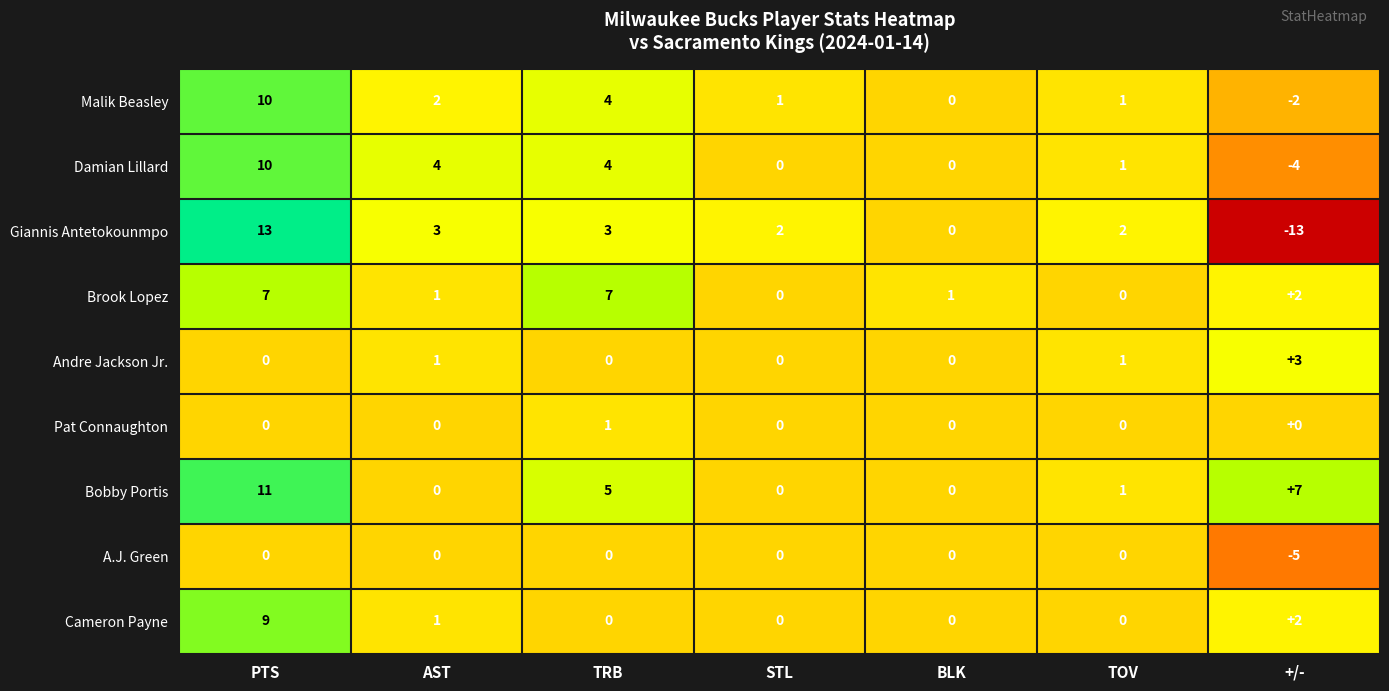

What is the difference between the second highest and second lowest values in the Giannis Antetokounmpo series?

3